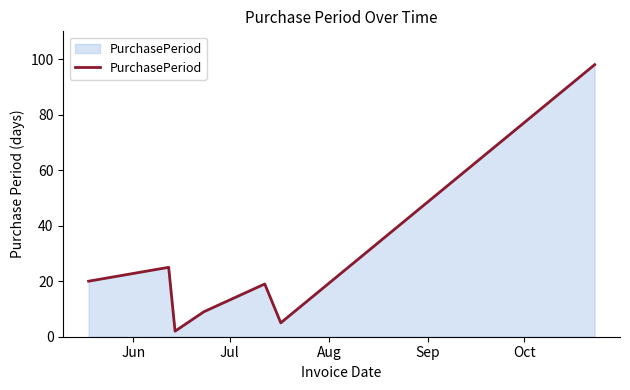

What is the greatest value displayed?

98